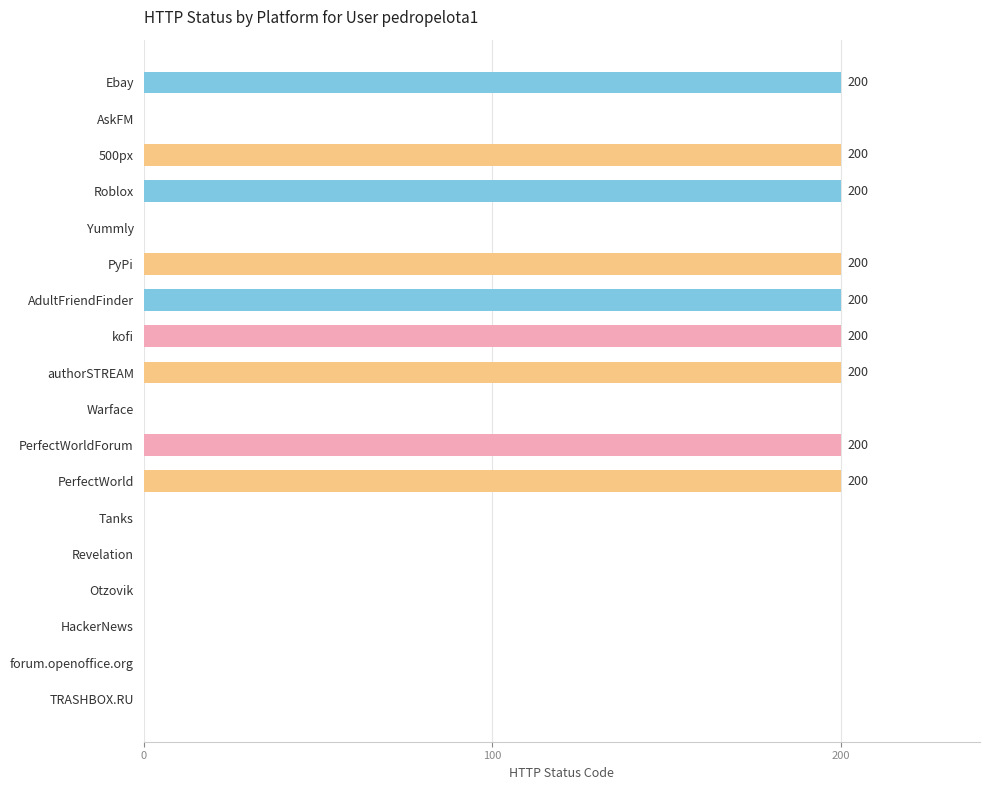

How many positive values are there?

9